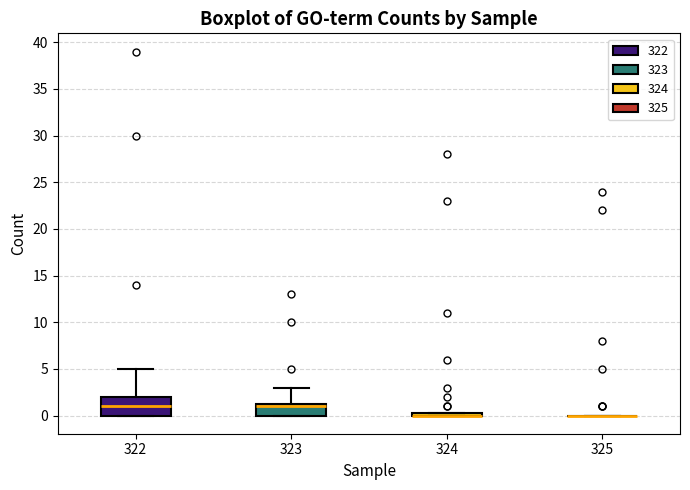

Reading left to right, transcribe this box plot: for each box, give where its median line is, the range the box spans, and where its two whiskers end, as read against the y-axis. The values are not printed on the chart, so give them approximately, as read against the axis.

322: median 1.0, box 0.0 to 2.0, whiskers 0.0 to 5.0
323: median 1.0, box 0.0 to 1.5, whiskers 0.0 to 3.0
324: box collapsed to a line at 0.0, whiskers 0.0 to 0.5
325: box collapsed to a line at 0.0, whiskers 0.0 to 0.0